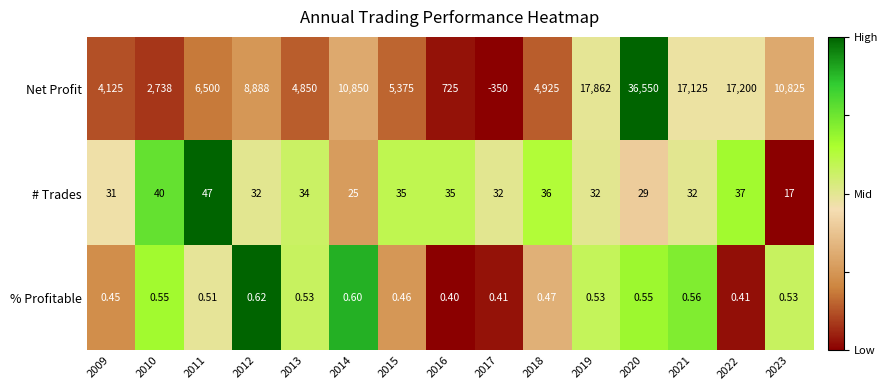

Is the value of % Profitable at 2023 greater than the value of # Trades at 2011?

No